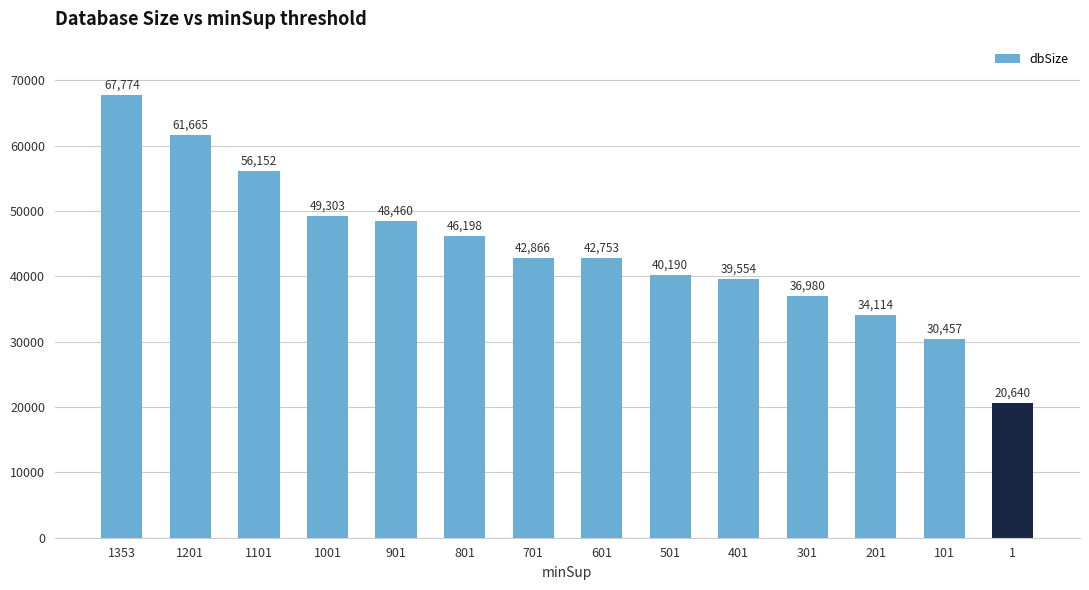

Between 1 and 501, which is larger?

501